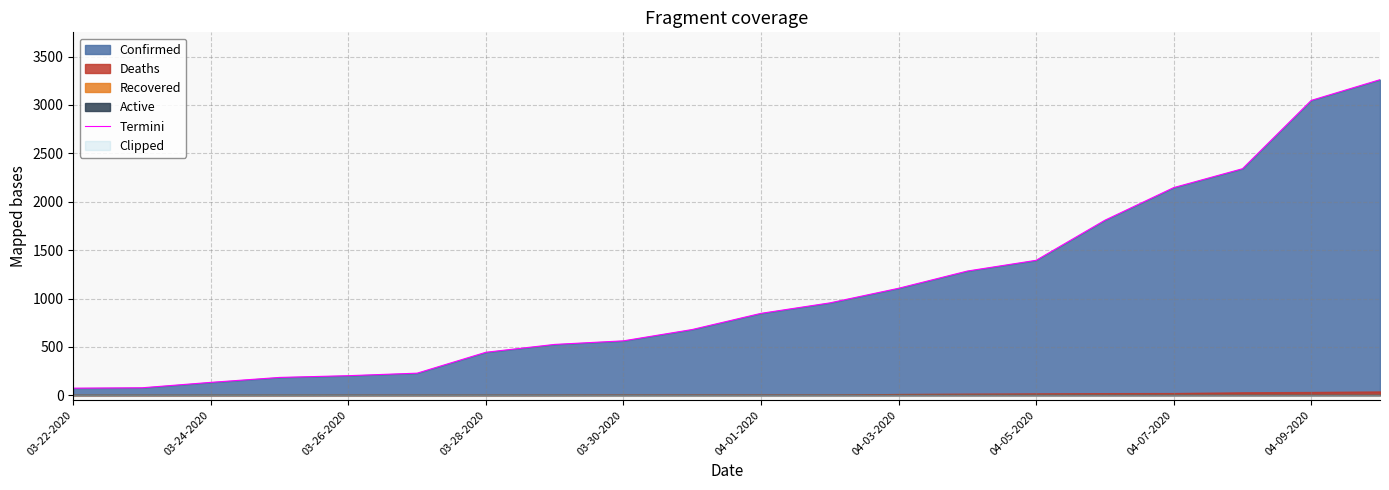

Count the number of categories in the chart.

20